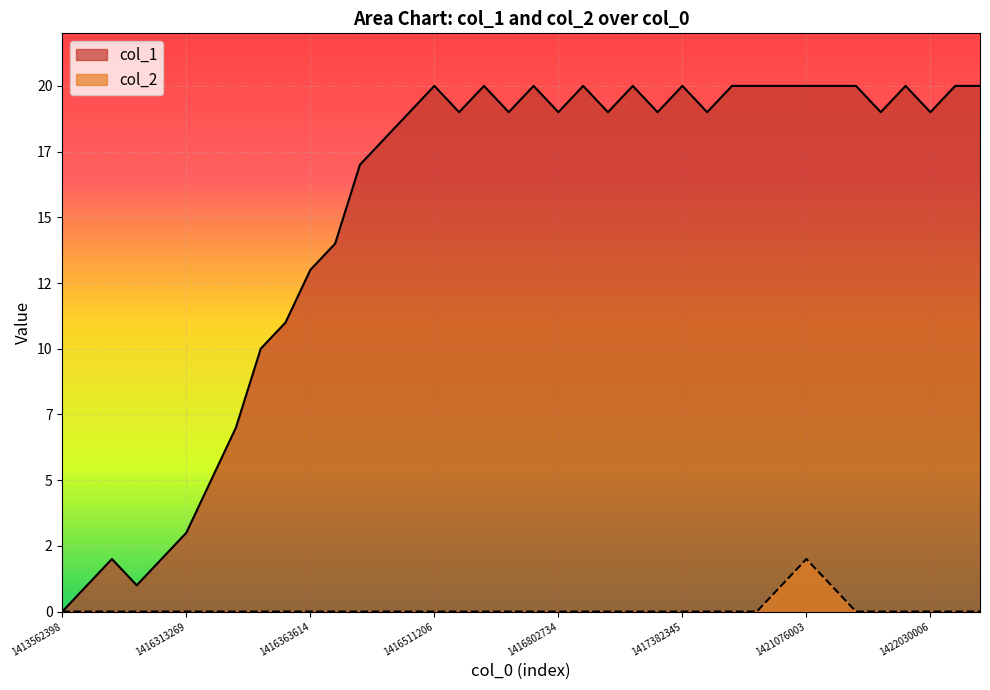

The col_1 series shows 1 at 1416363614. True or false?

False